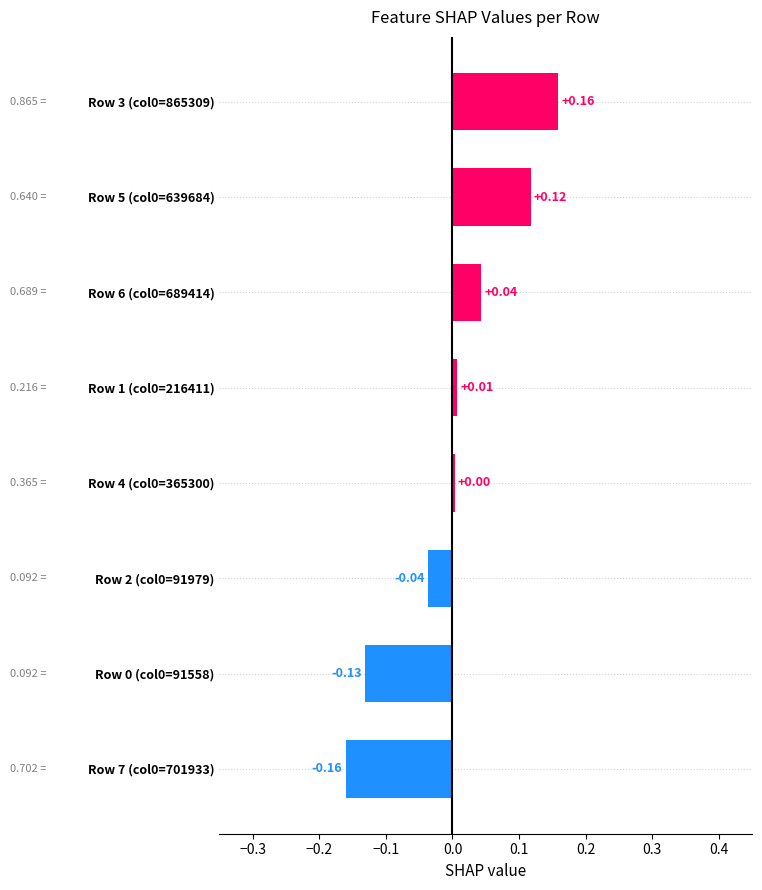

What is the difference between the maximum and minimum values?

0.3